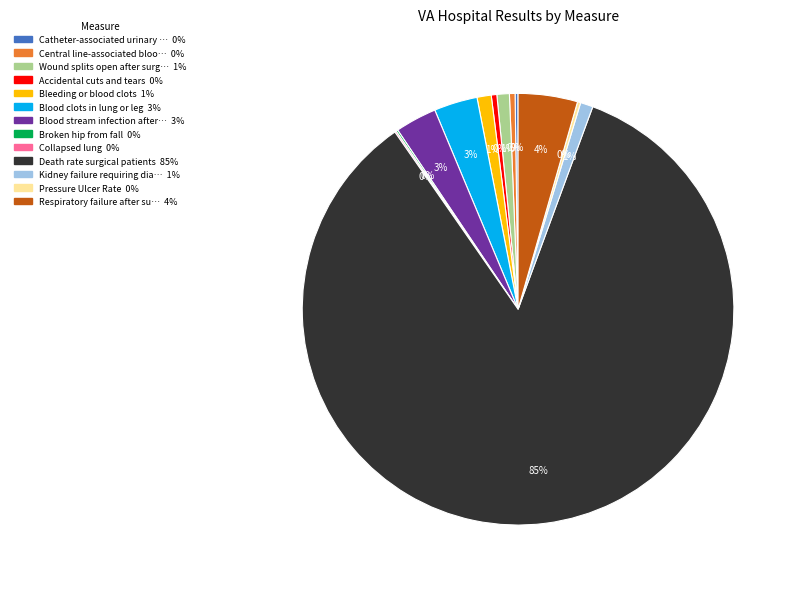

Is there a majority slice in this chart?

Yes